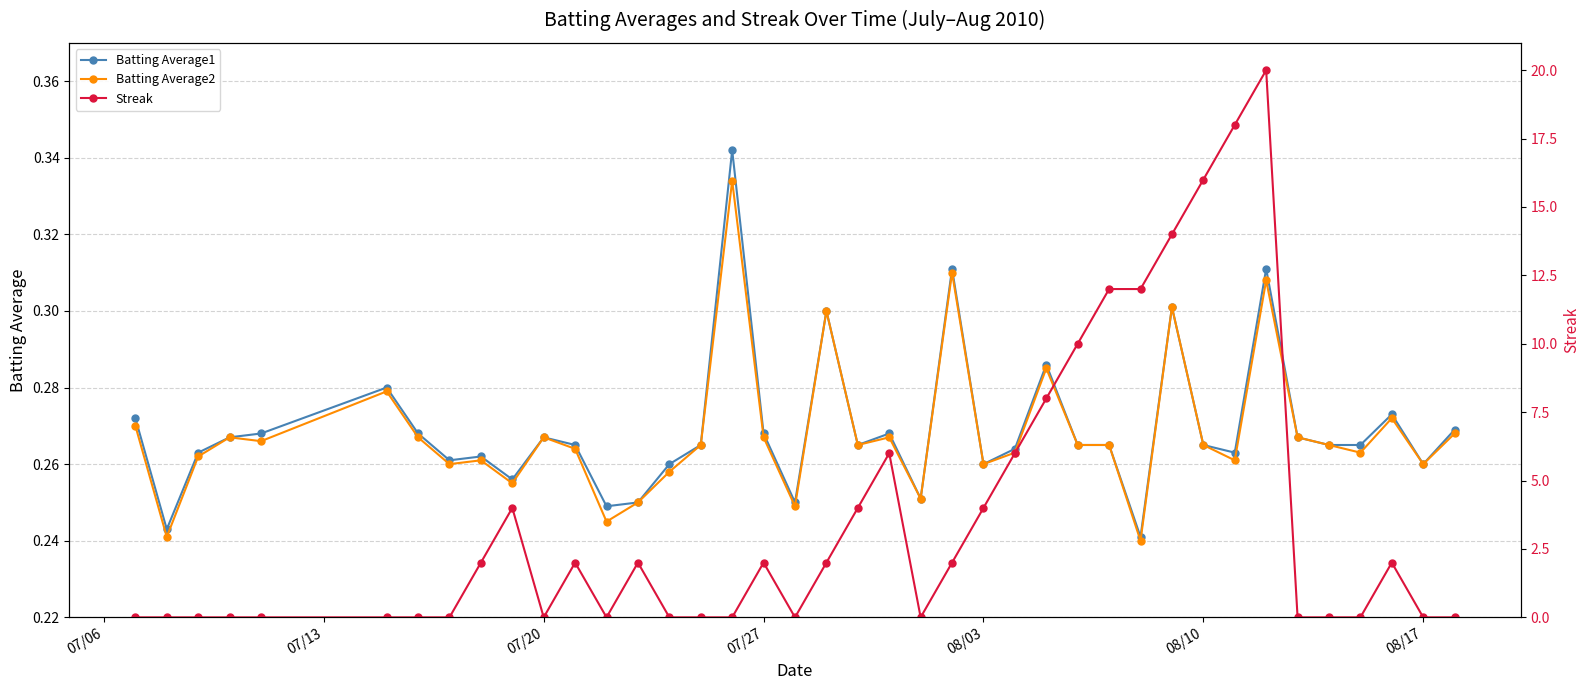

How many Batting Average1 values are between 0 and 1?

40